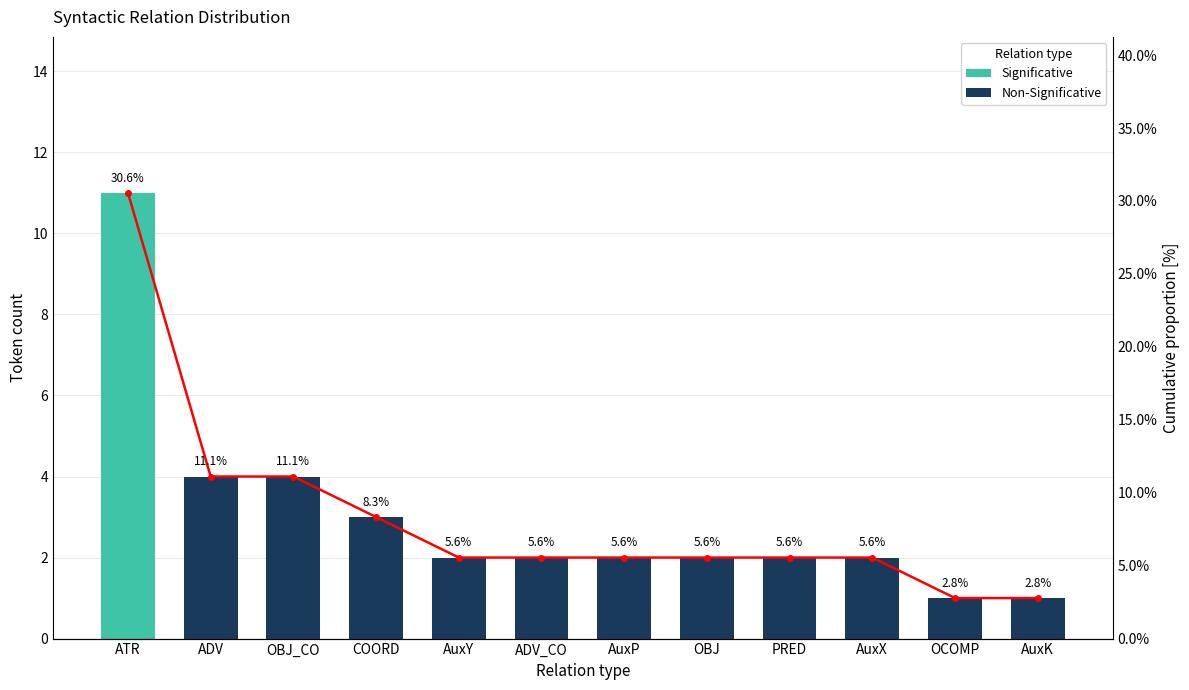

Between AuxK and OBJ_CO, which is larger?

OBJ_CO